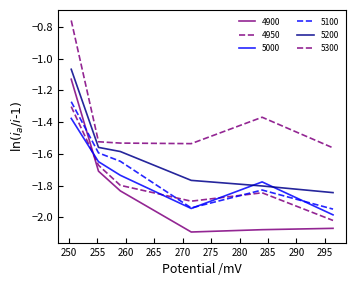

Which series has the largest total across all categories?

5300